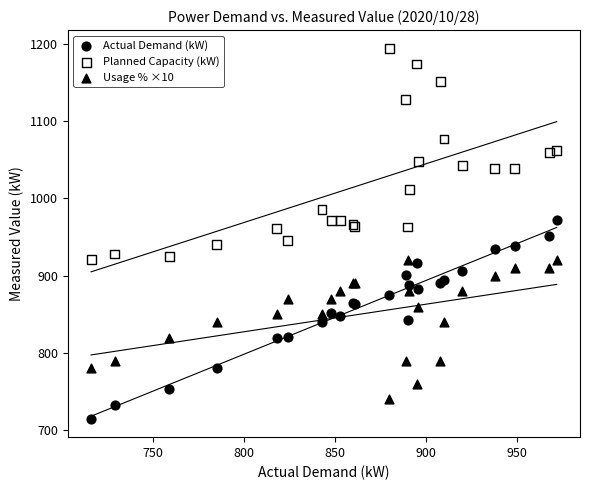

Which series reaches the maximum Y coordinate?

Planned Capacity (kW)